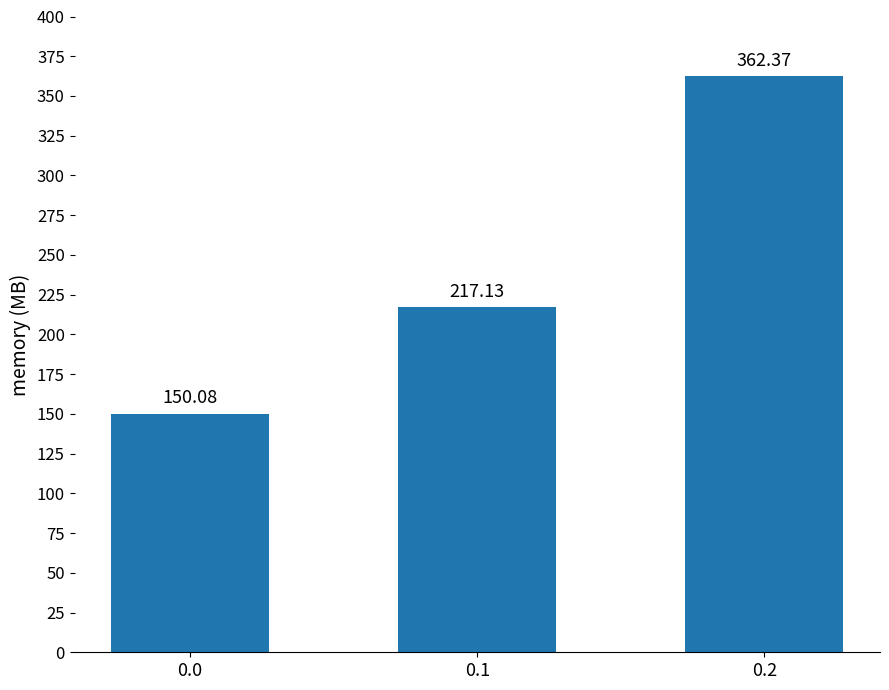

True or false: the data shows 150.1 at 0.0.

True